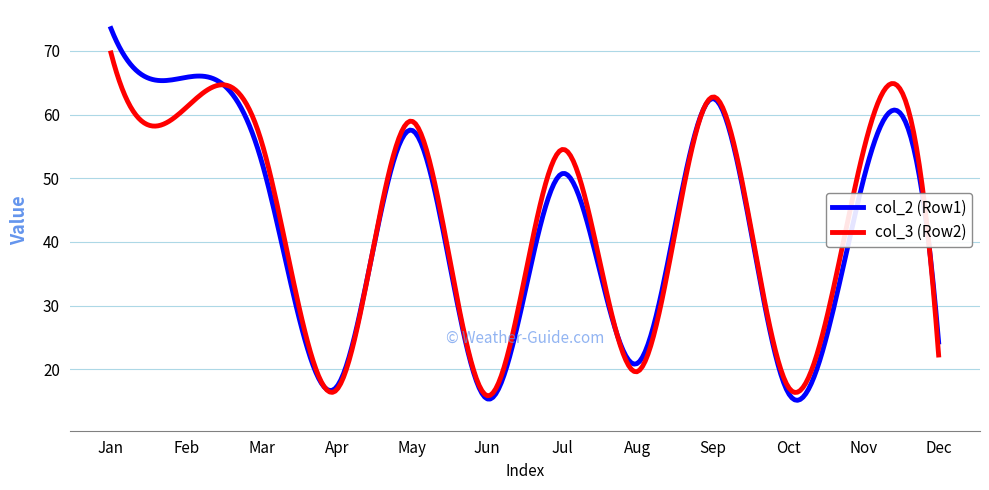

Rank the series by their maximum value, from lowest to highest.

col_3 (Row2), col_2 (Row1)